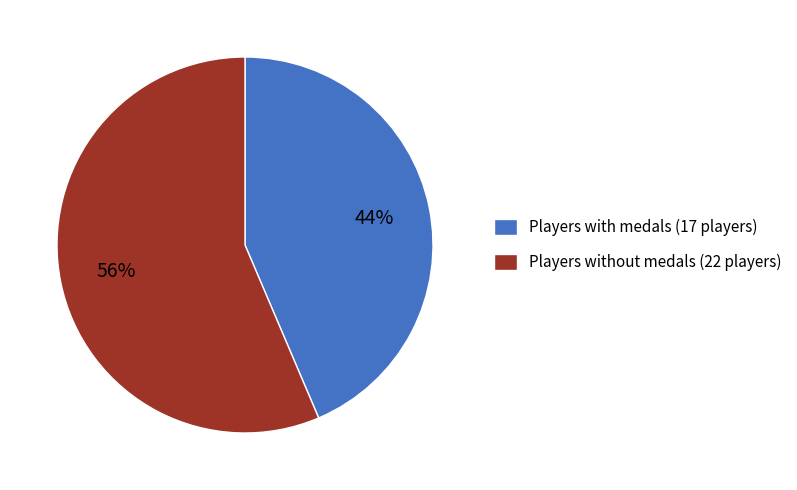

Count the number of slices in the pie.

2